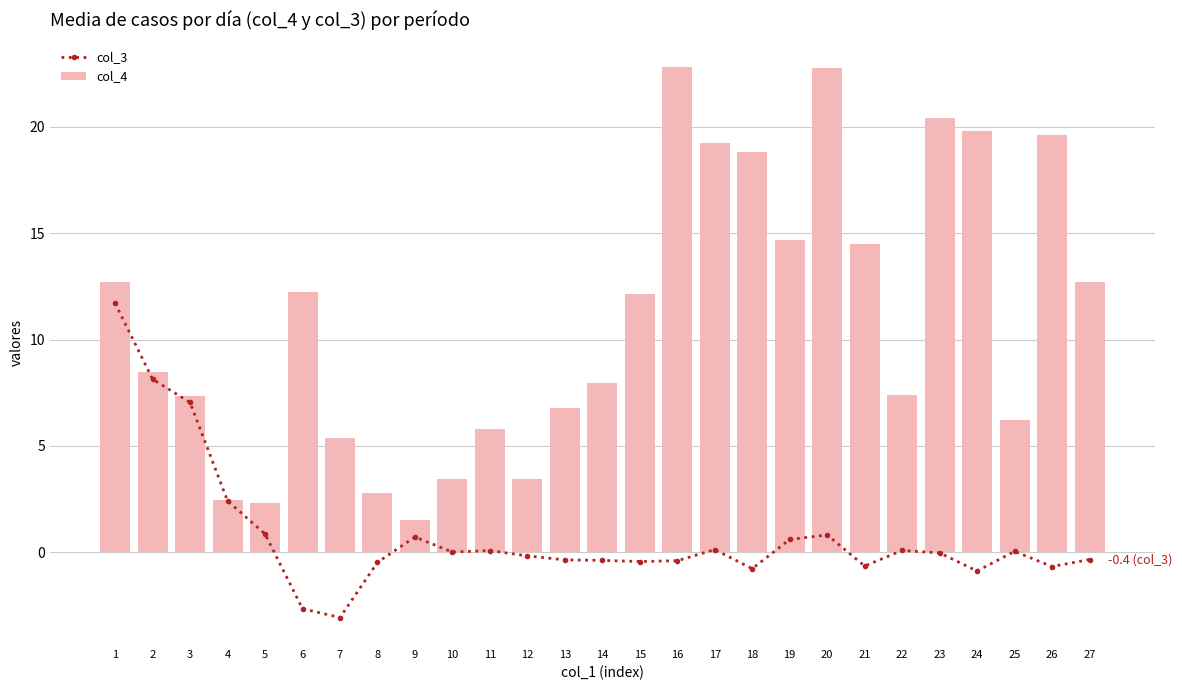

Reading left to right, transcribe all the data shown in this chart.

col_3: 11.7	8.1	7.0	2.4	0.9	-2.7	-3.1	-0.5	0.7	0.0	0.1	-0.2	-0.4	-0.4	-0.4	-0.4	0.1	-0.8	0.6	0.8	-0.7	0.1	-0.0	-0.9	0.0	-0.7	-0.4
col_4: 12.7	8.5	7.3	2.4	2.3	12.2	5.4	2.8	1.5	3.4	5.8	3.4	6.8	8.0	12.1	22.8	19.2	18.8	14.7	22.8	14.5	7.4	20.4	19.8	6.2	19.6	12.7